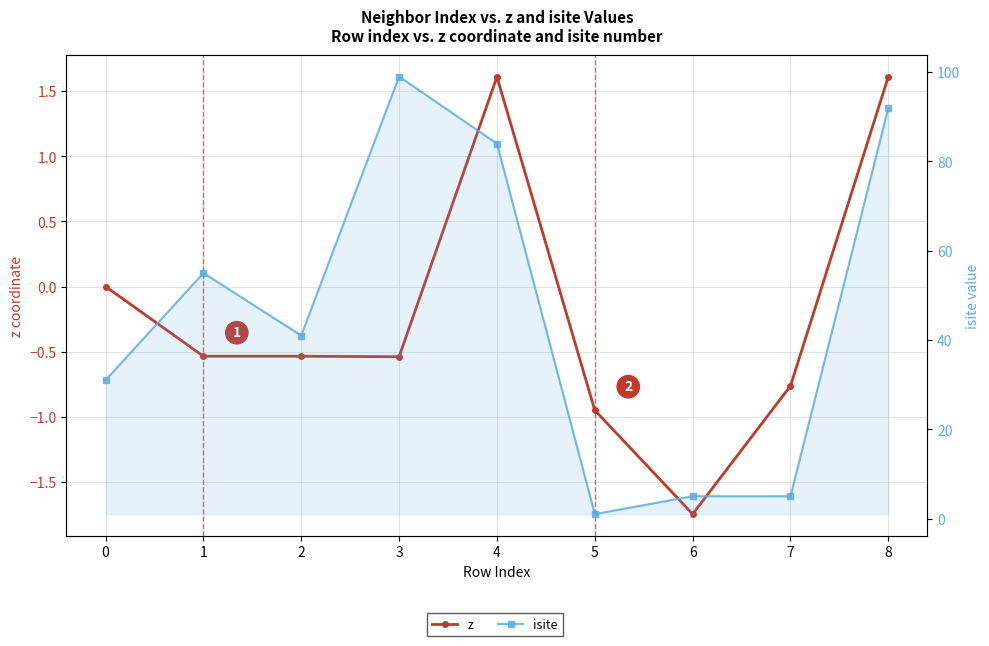

What is the difference between the maximum and minimum values in the isite series?

98.0